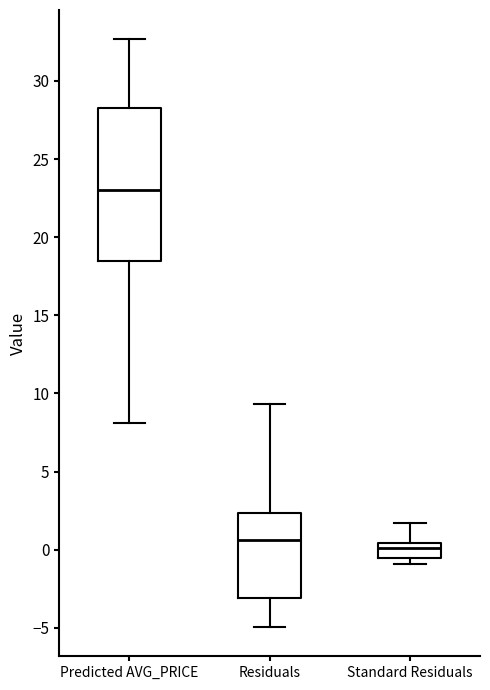

Which box has the lowest median line?

Standard Residuals